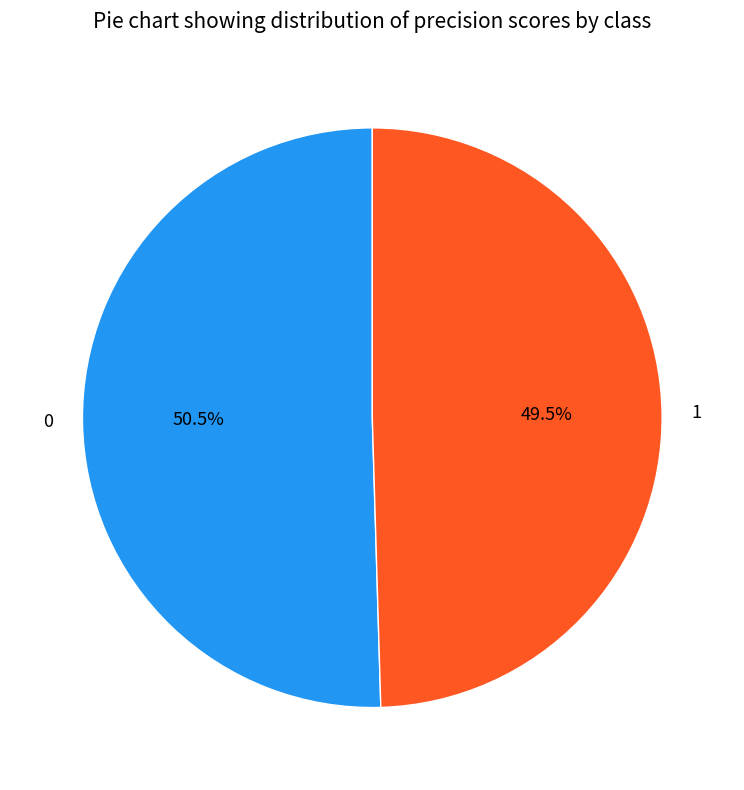

Is 0 the majority of the pie?

Yes